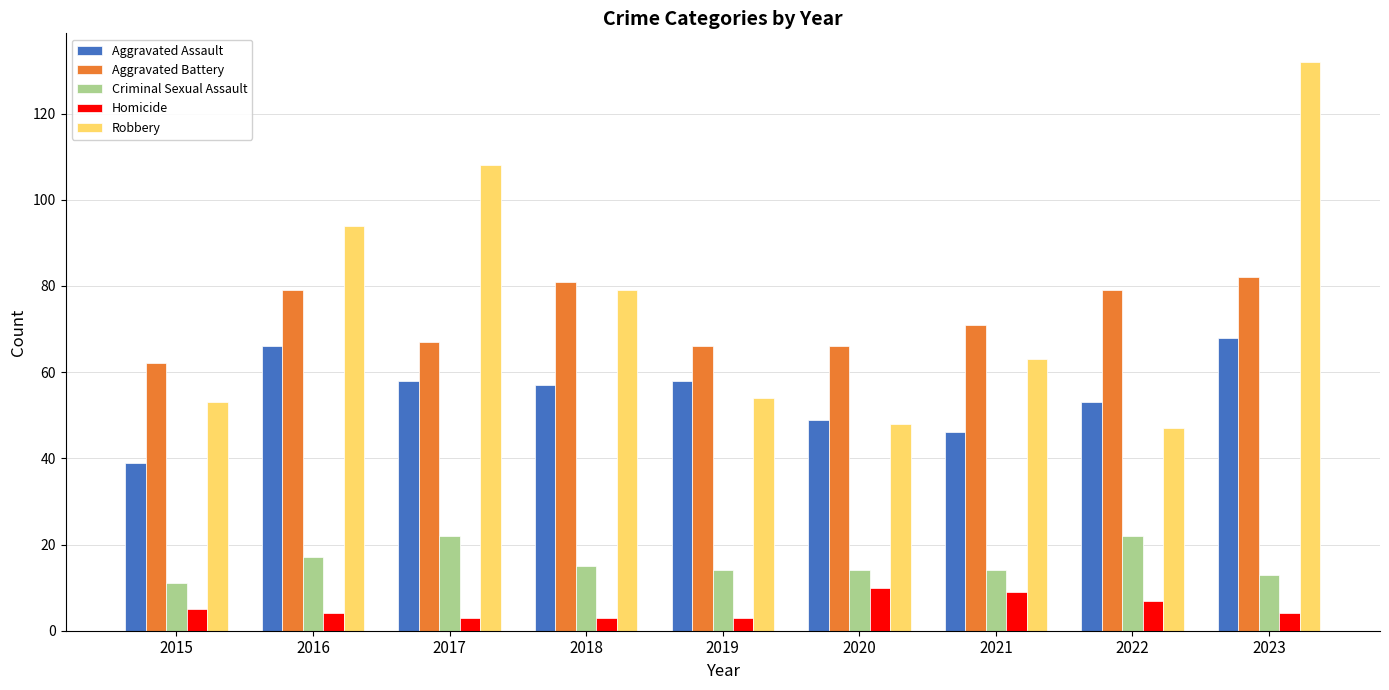

What is the value of the Aggravated Assault bar at the 9th from the left?

68